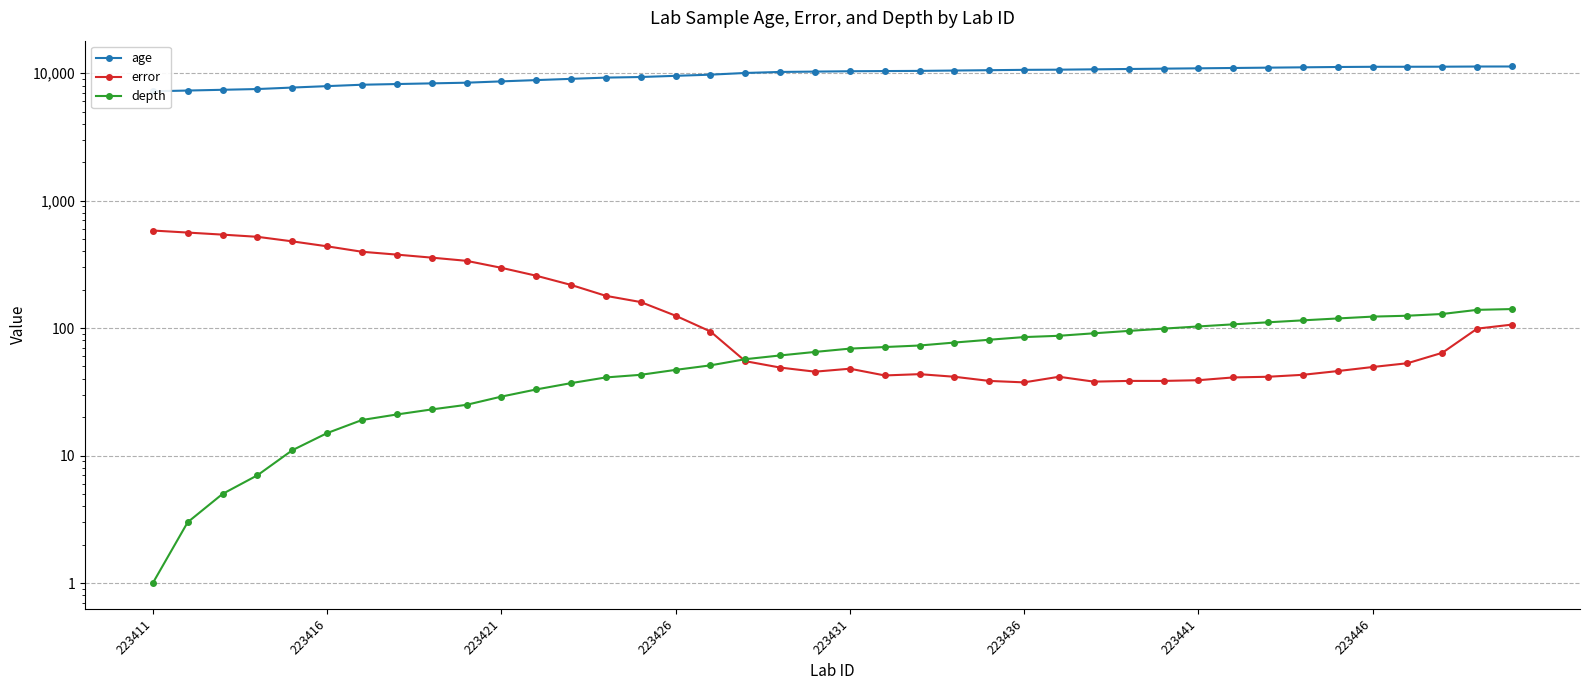

Which series has the largest total across all categories?

age